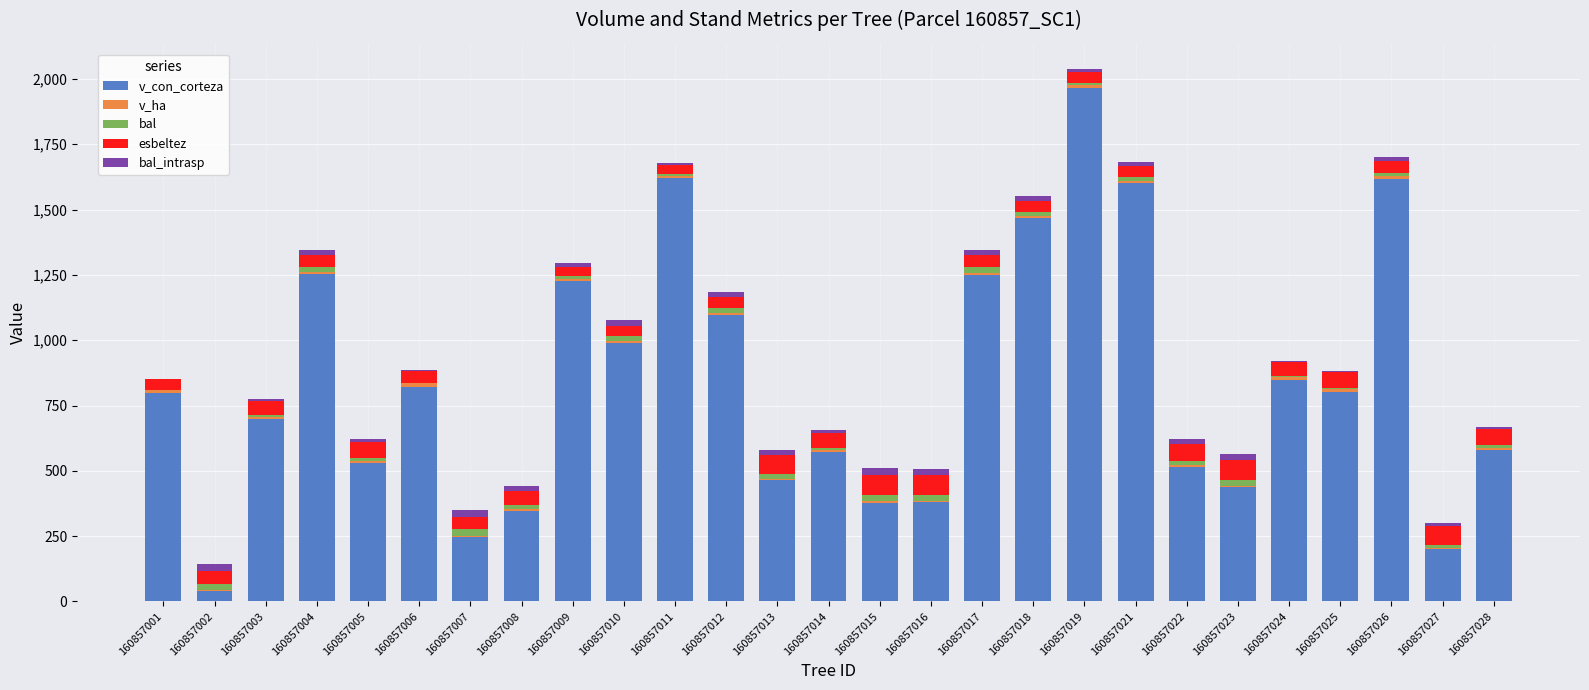

Count the number of categories in the chart.

27